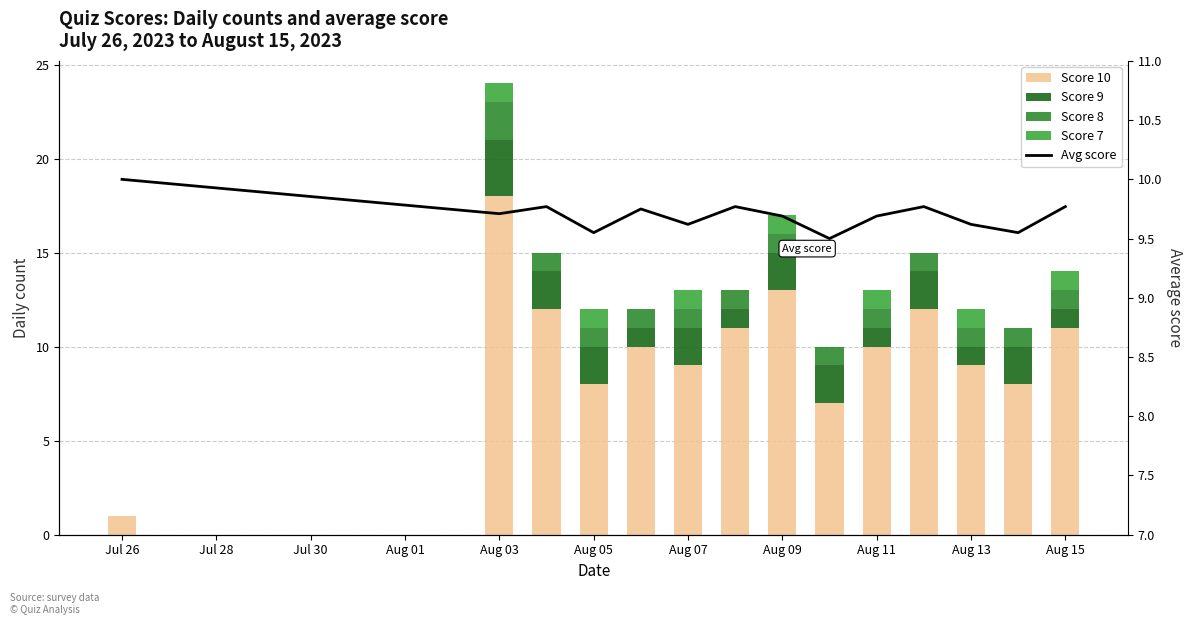

How many categories are shown in the chart?

14